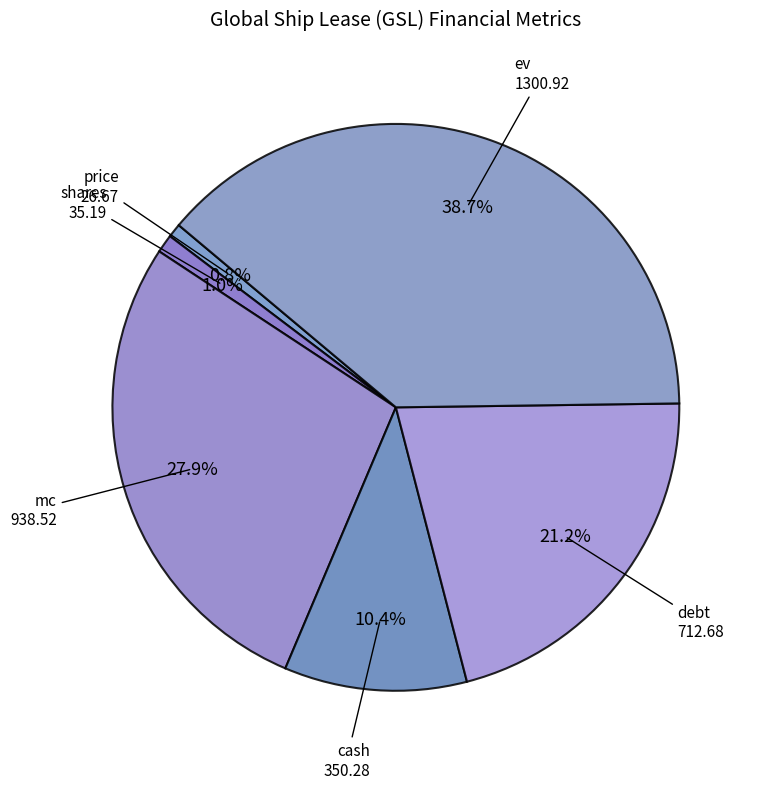

Which has a higher value, cash or shares?

cash